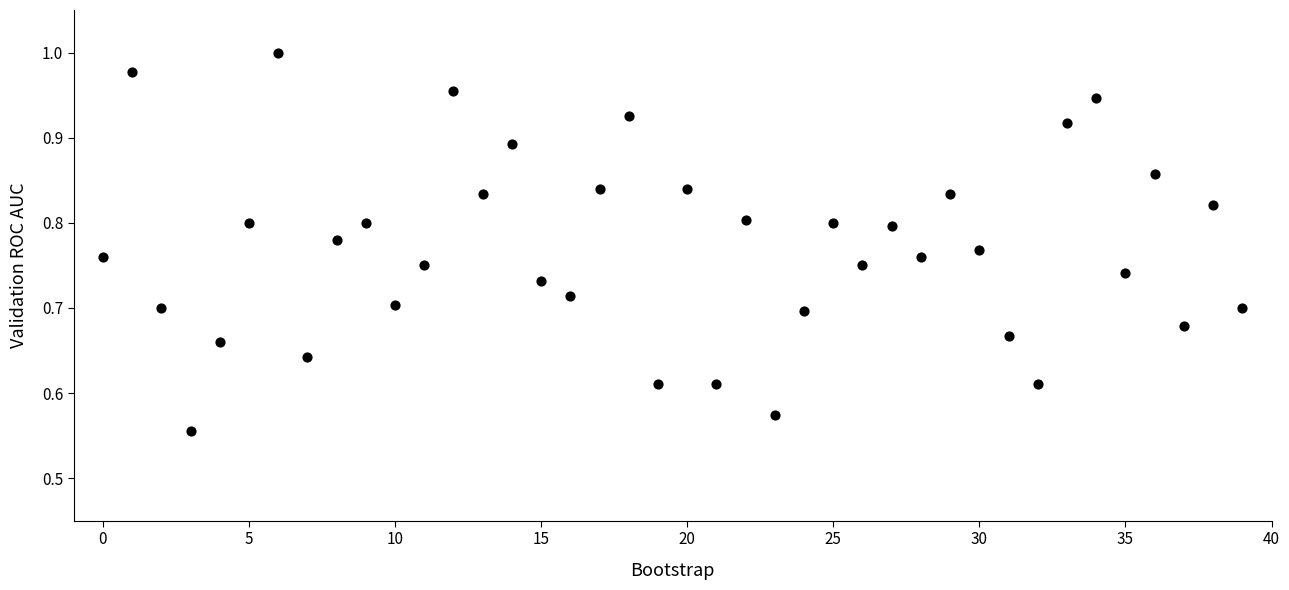

What is the range of Y values (max minus min)?

0.4